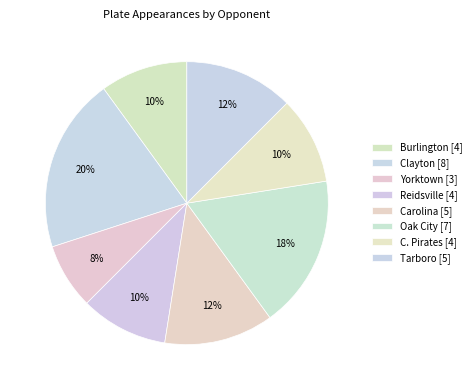

To the nearest percent, what is the average slice percentage?

12%